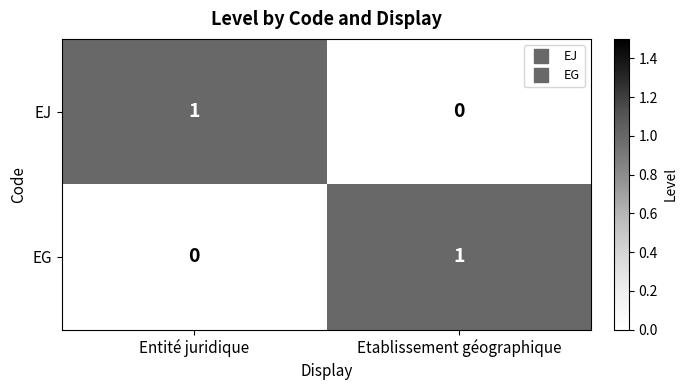

List the labels in order of EG value, smallest first.

Entité juridique, Etablissement géographique